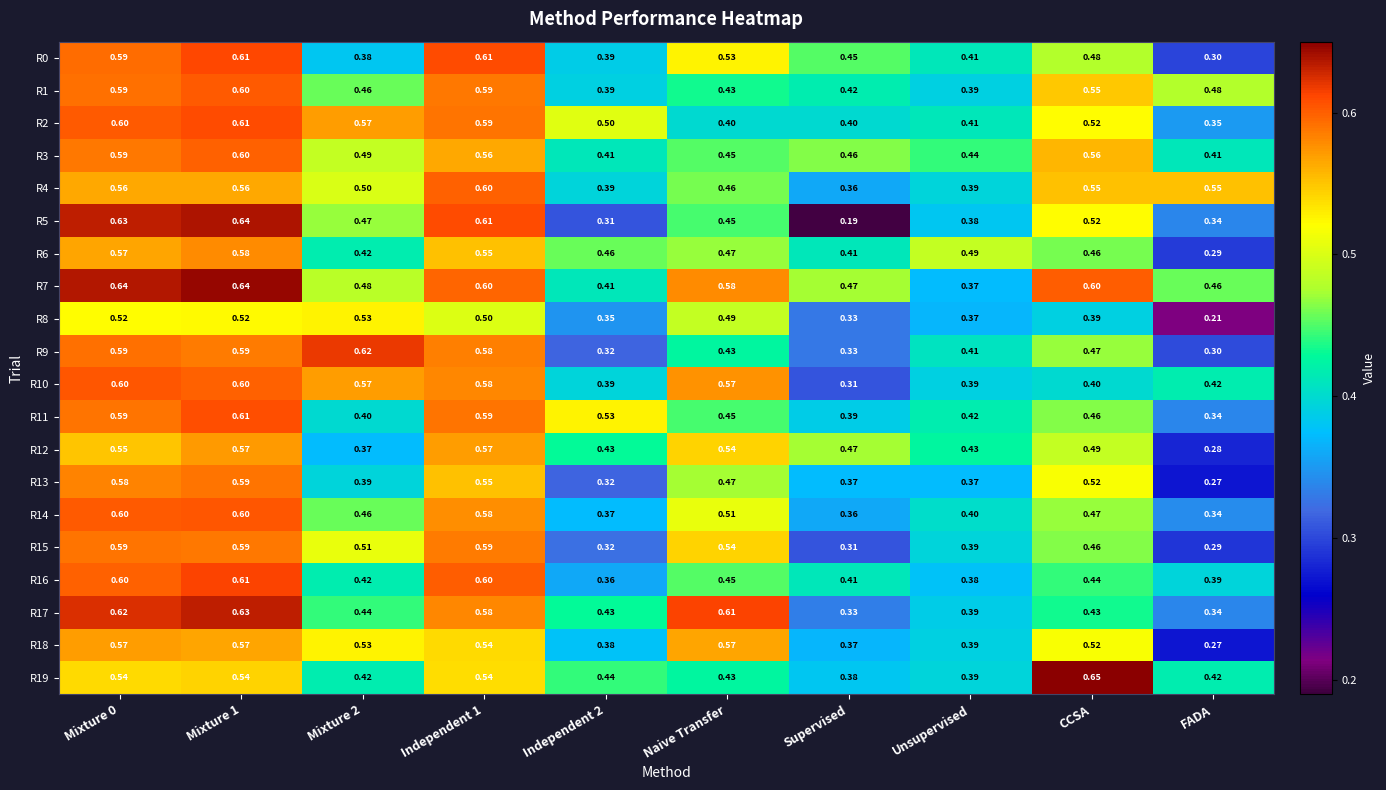

Where is R2 nearest to the value 0?

FADA